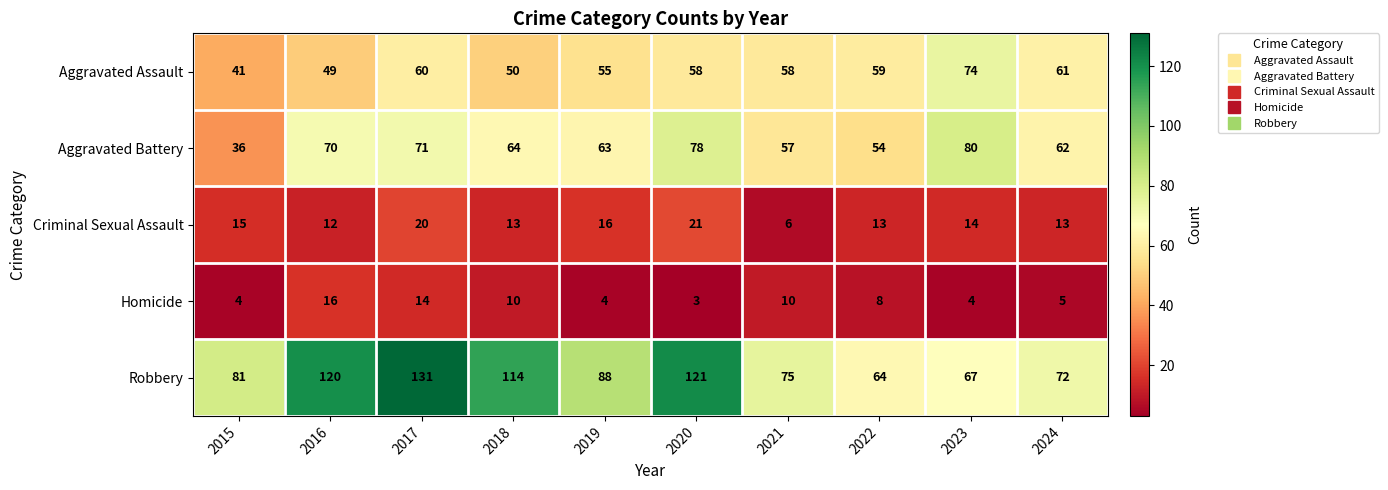

What is the total value across all series at 2022?

198